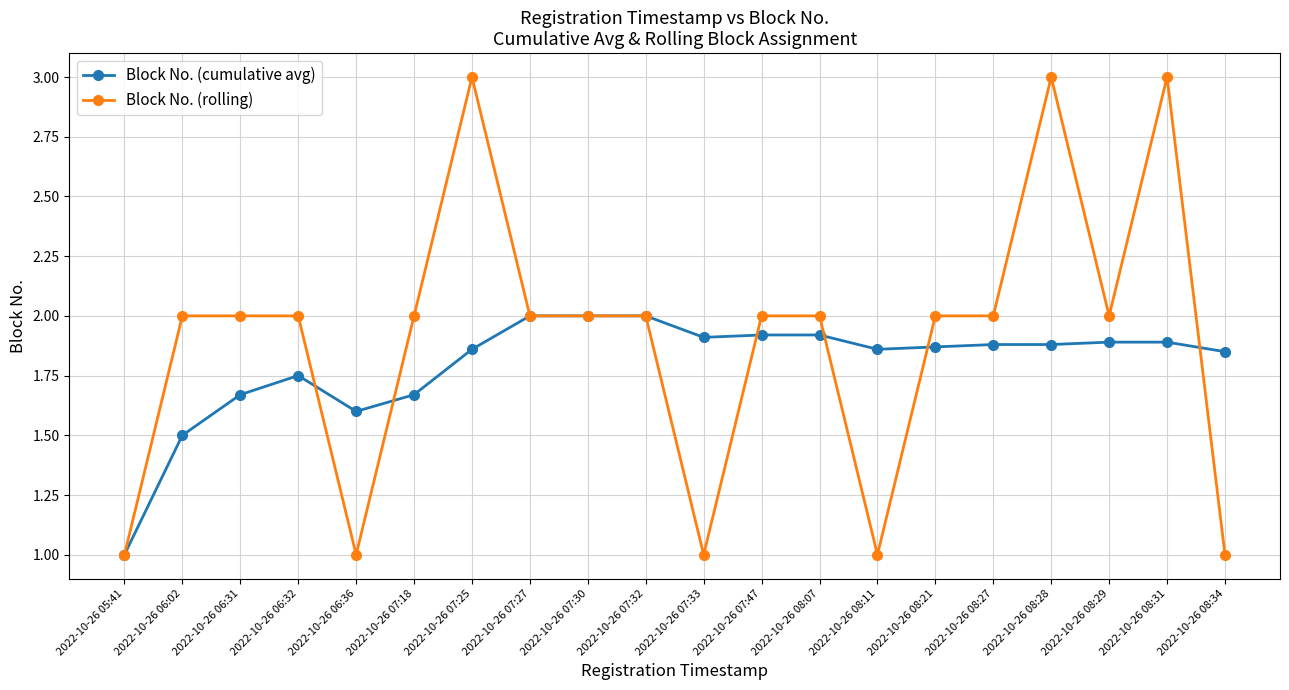

What is the total value across all series at 2022-10-26 07:18?

3.7